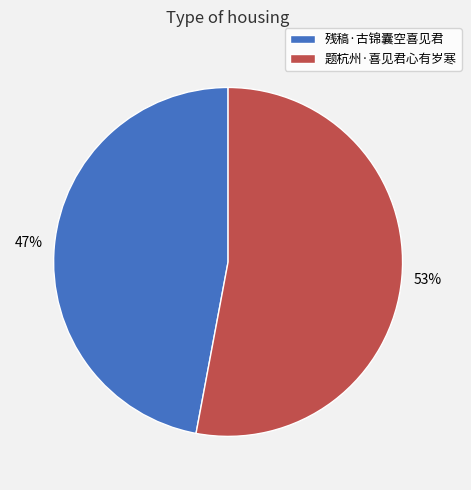

Do 题杭州·喜见君心有岁寒 and 残稿·古锦囊空喜见君 together represent more than half of the pie?

Yes